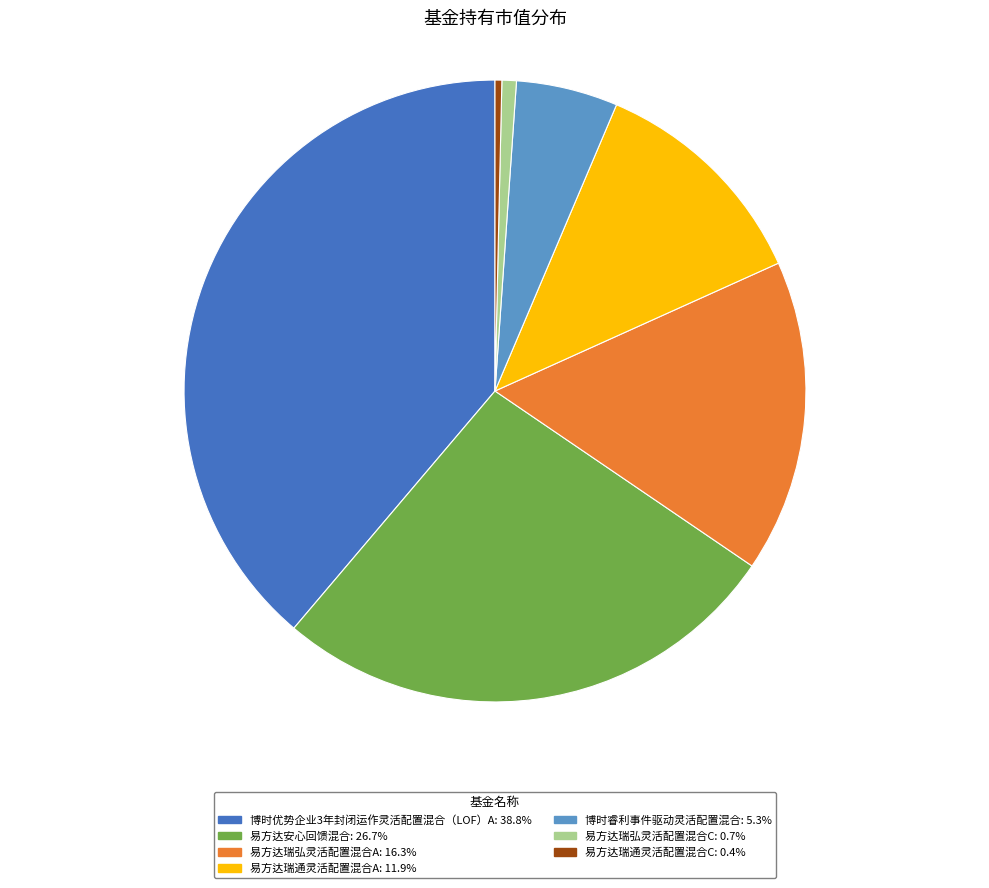

Which category has the biggest portion of the pie?

博时优势企业3年封闭运作灵活配置混合（LOF）A